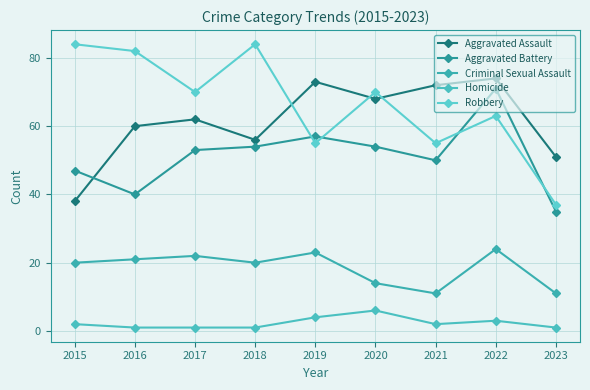

What is the difference between the highest and lowest values at 2019?

69